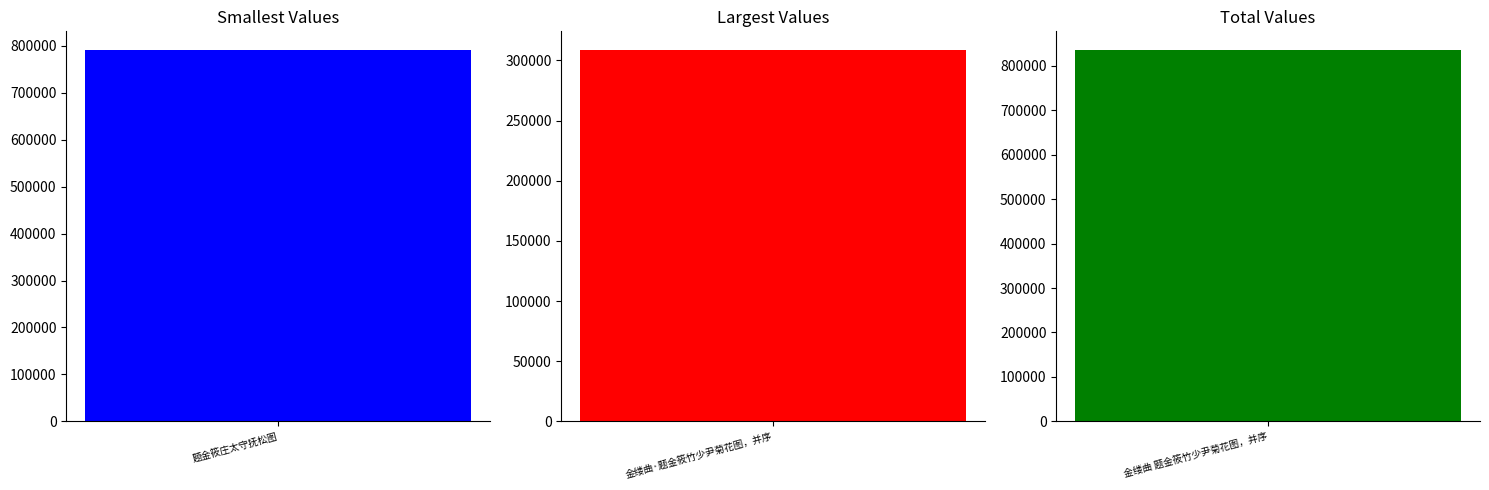

Reading left to right, transcribe all the data shown in this chart.

791386	308678	835844